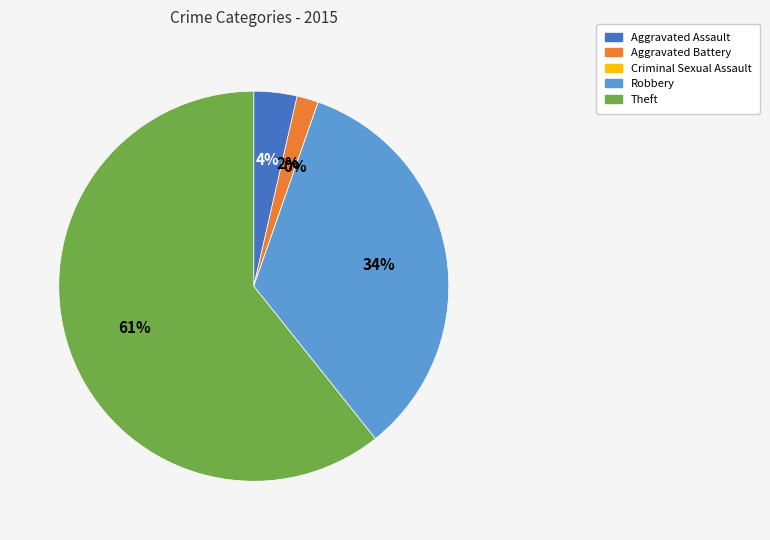

To the nearest percent, what is the average slice percentage?

20%